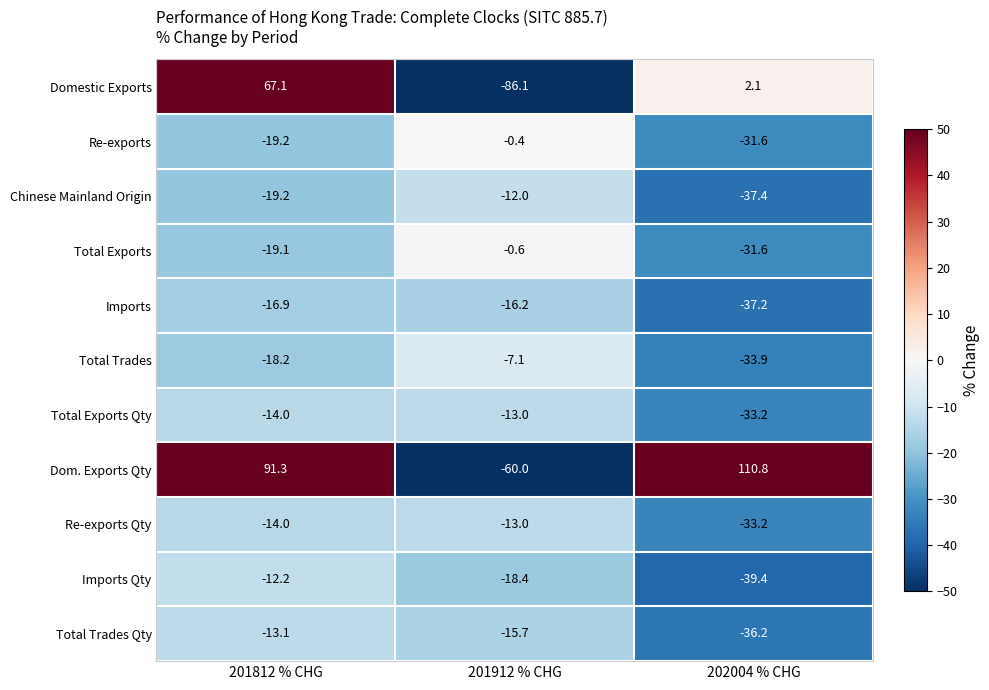

At which label is Imports closest to -26?

201812 % CHG